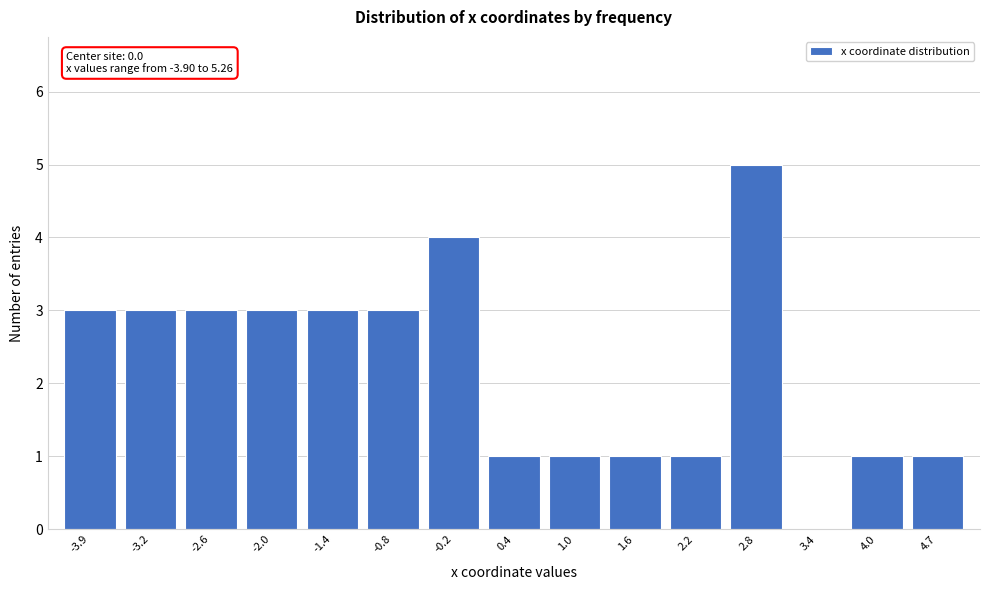

Reading left to right, extract all data points from this chart.

-3.9=3	-3.2=3	-2.6=3	-2.0=3	-1.4=3	-0.8=3	-0.2=4	0.4=1	1.0=1	1.6=1	2.2=1	2.8=5	3.4=0	4.0=1	4.7=1